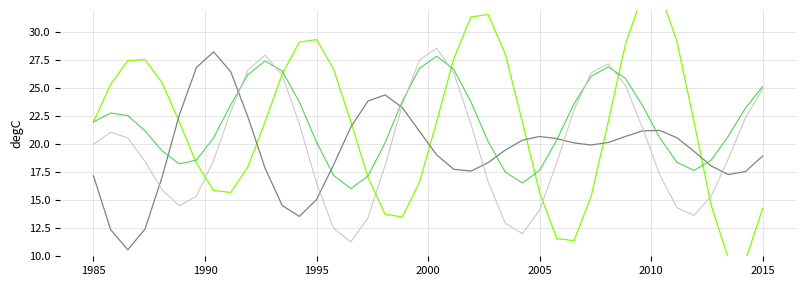

Rank the series by their maximum value, from highest to lowest.

X, dY, Y, dX